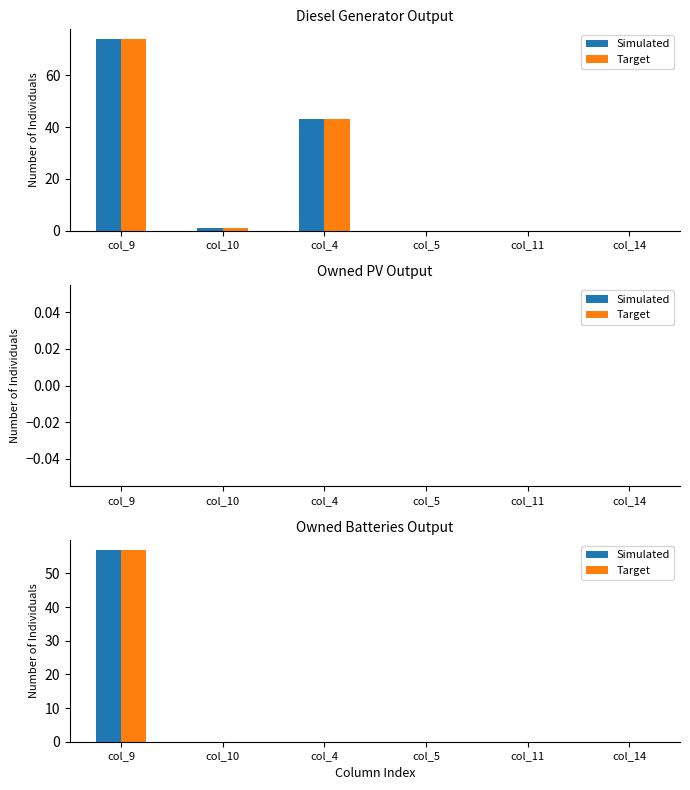

True or false: Target has a value of 0 at col_14.

True